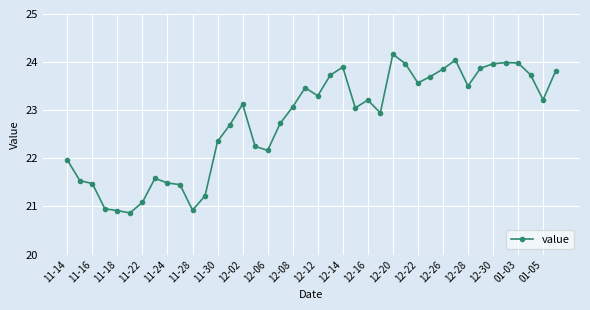

What is the average value?

22.8